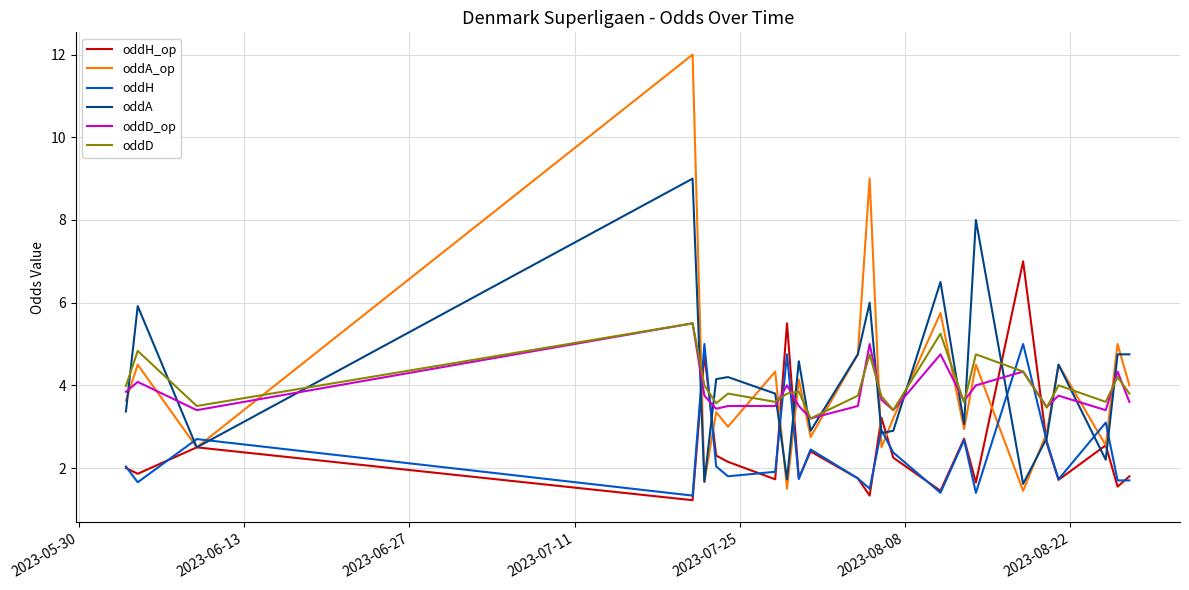

At how many categories does at least one series exceed 1?

24